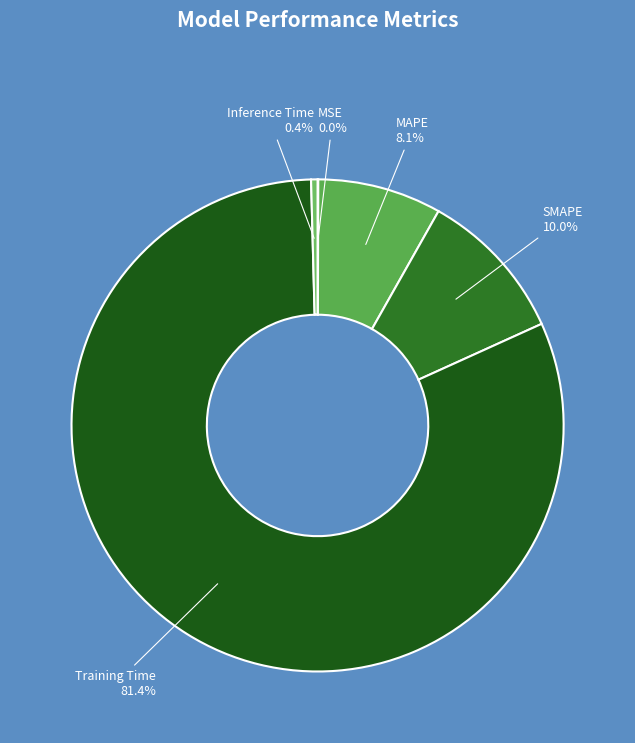

What is the largest slice in the pie chart?

Training Time